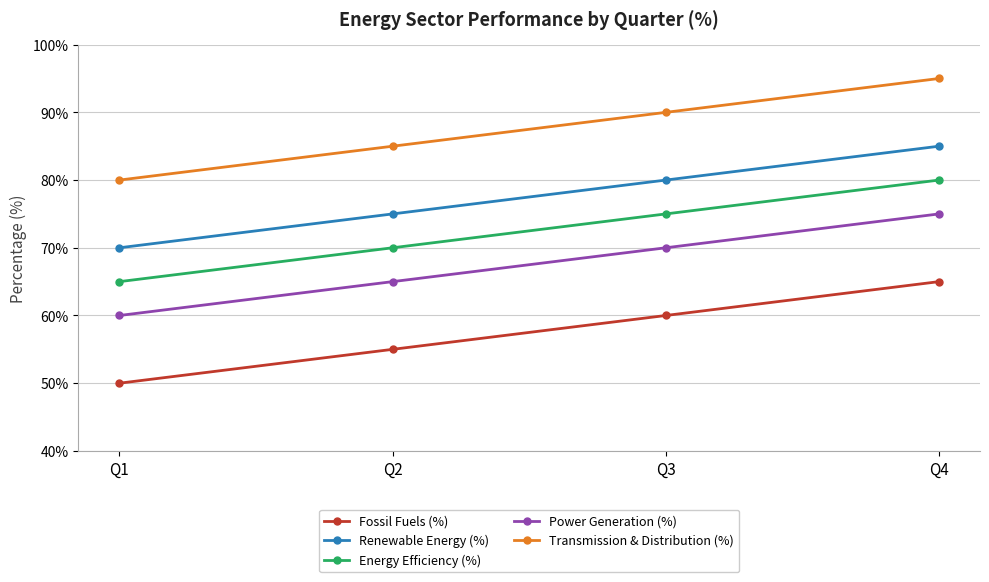

Reading left to right, list all the values displayed in this chart.

Fossil Fuels (%): 50	55	60	65
Renewable Energy (%): 70	75	80	85
Energy Efficiency (%): 65	70	75	80
Power Generation (%): 60	65	70	75
Transmission & Distribution (%): 80	85	90	95